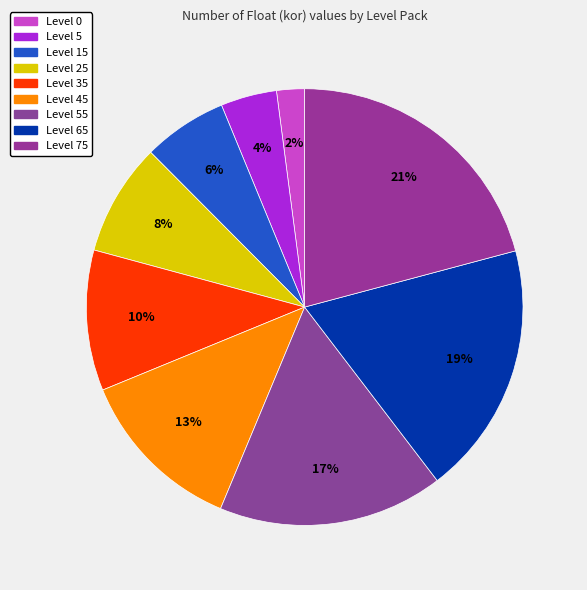

Is there any slice that represents more than half of the pie?

No